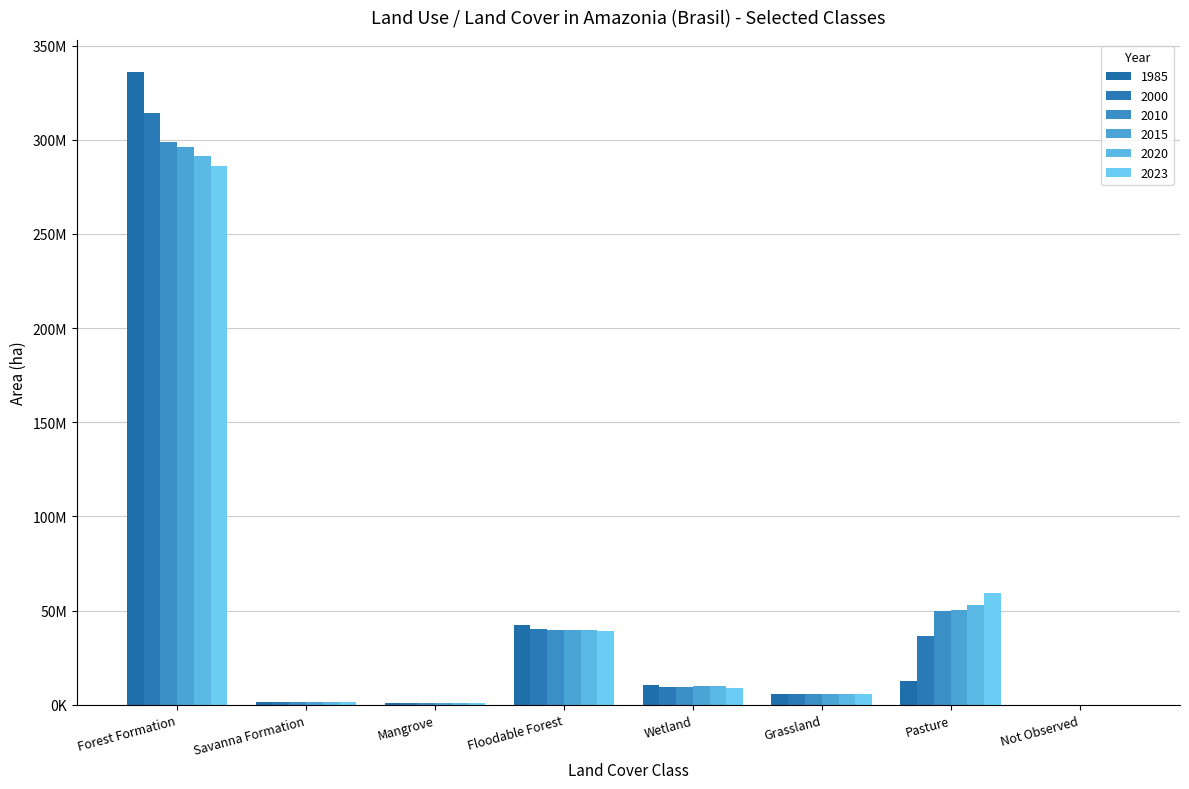

What are all the series names shown in the legend?

1985, 2000, 2010, 2015, 2020, 2023